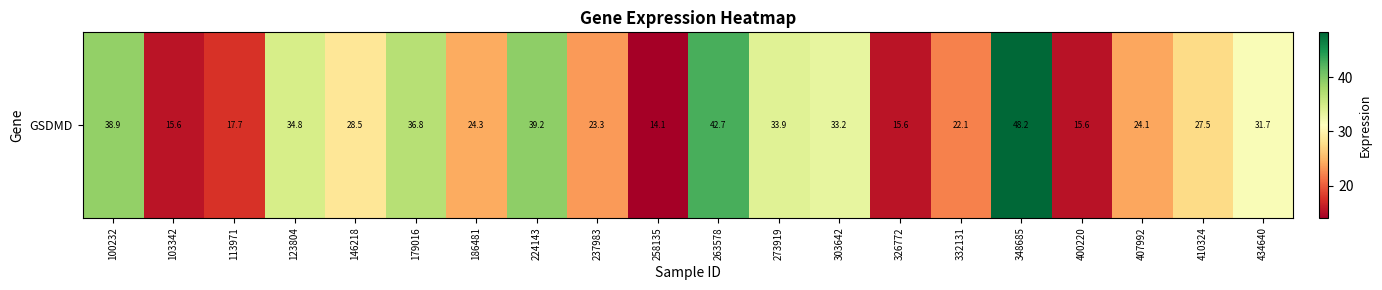

The value at 100232 is 38.9. True or false?

True